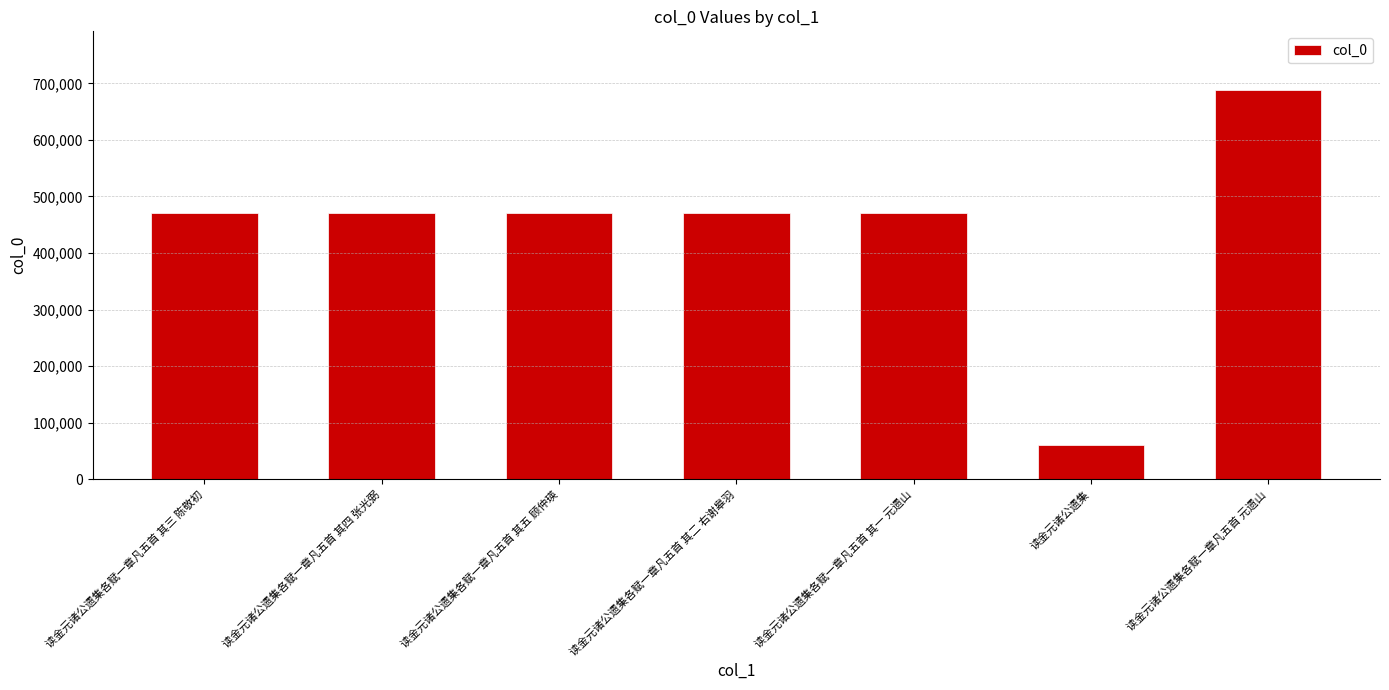

What is the average value?

443418